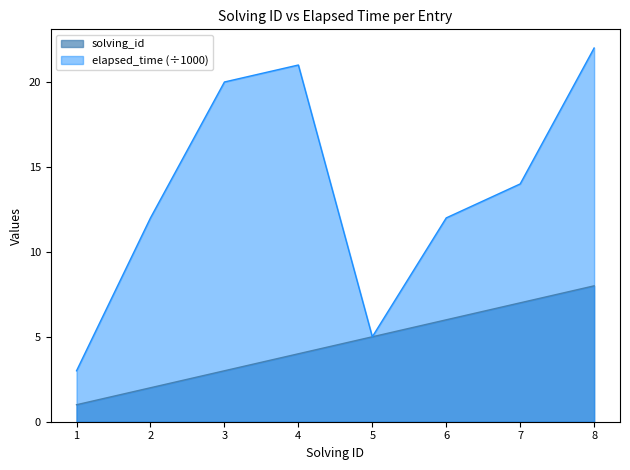

Reading left to right, what are all the values shown in this chart?

solving_id: 1=1	2=2	3=3	4=4	5=5	6=6	7=7	8=8
elapsed_time: 1=3	2=12	3=20	4=21	5=5	6=12	7=14	8=22